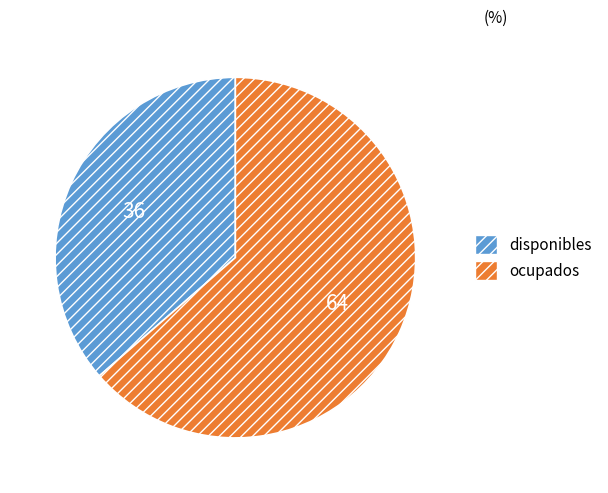

Is the sum of ocupados and disponibles greater than half?

Yes